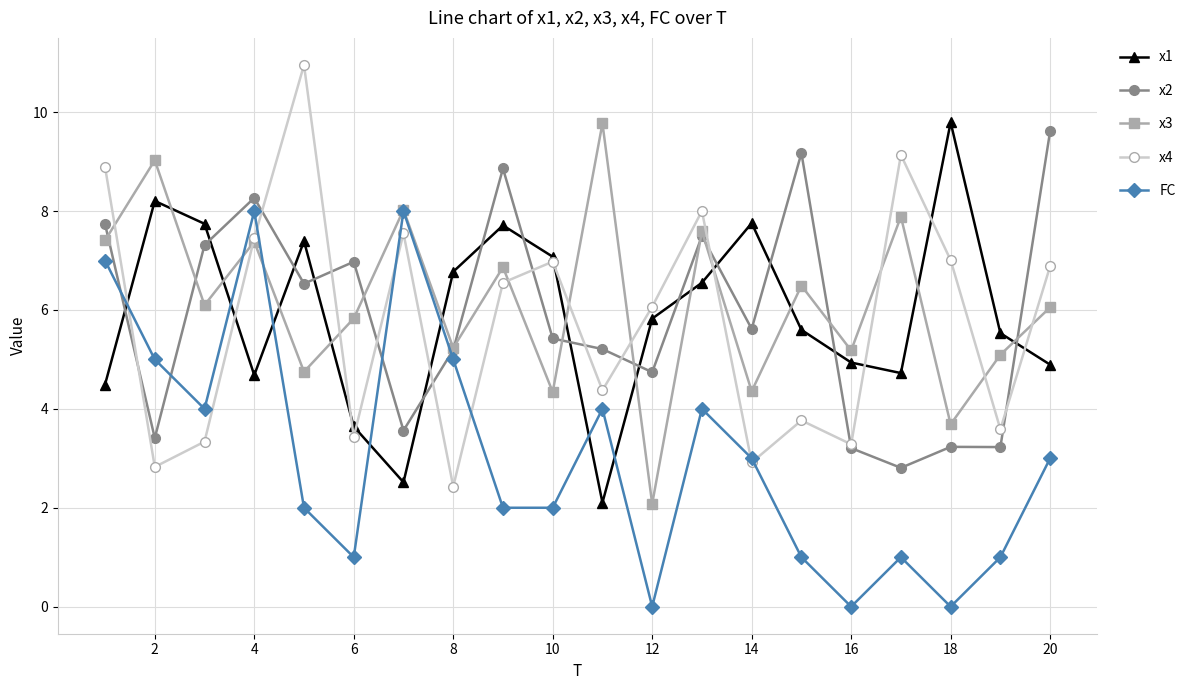

How many times do x1 and x3 cross each other?

12